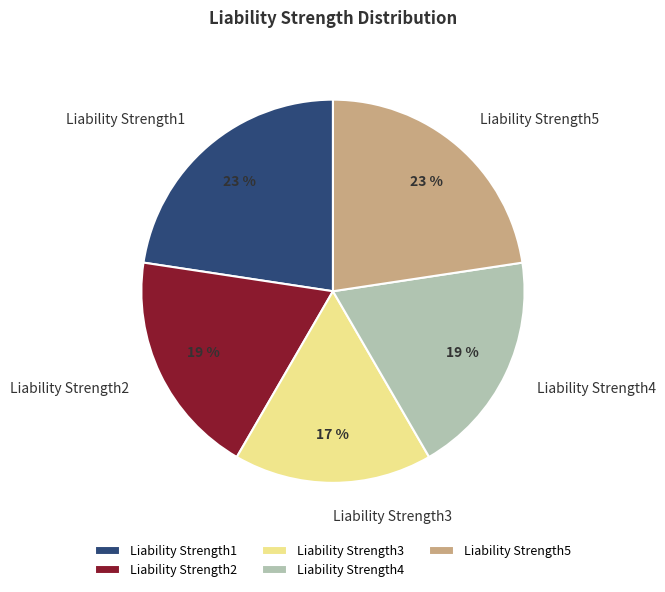

To the nearest percent, what is the average slice percentage?

20%